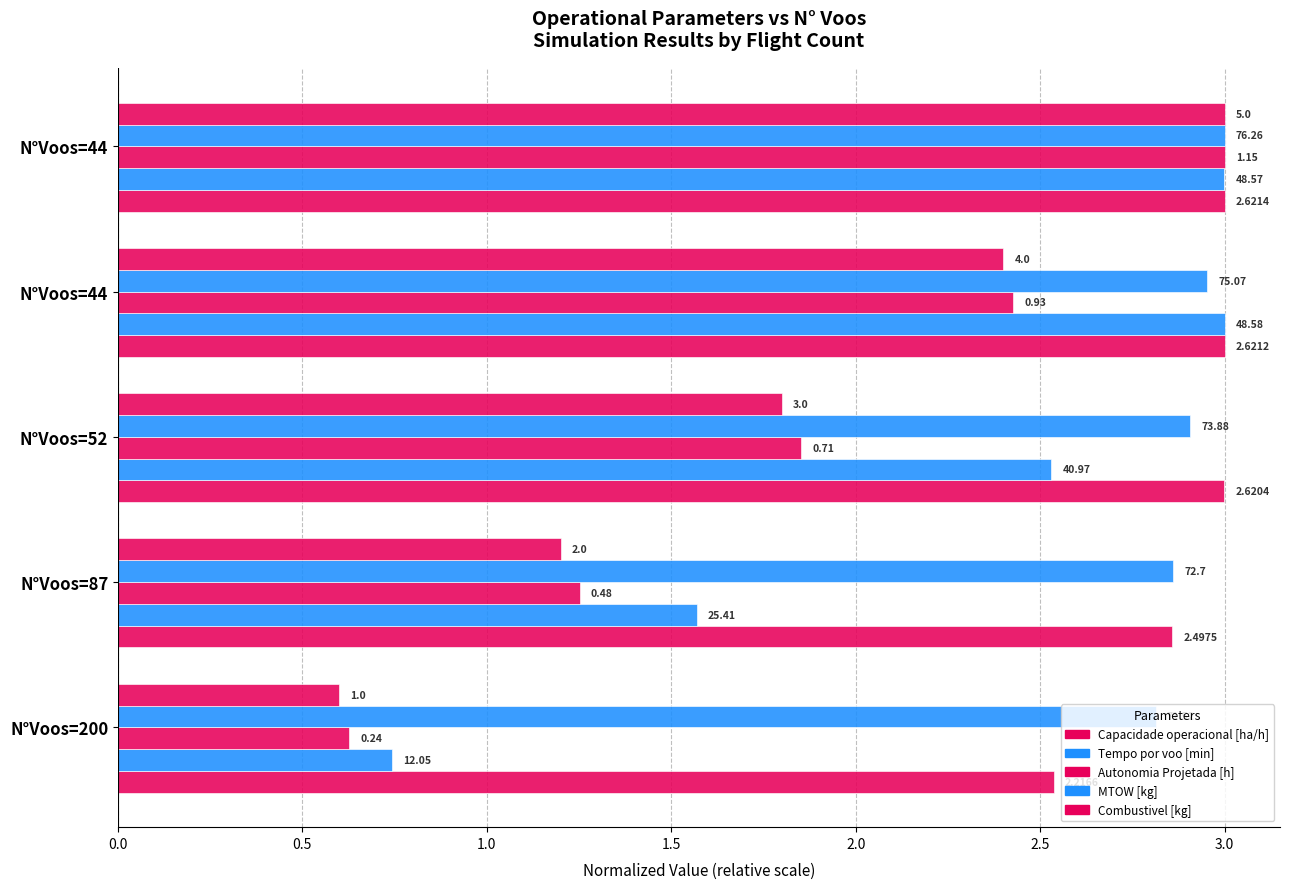

At how many categories does at least one series exceed 0?

5